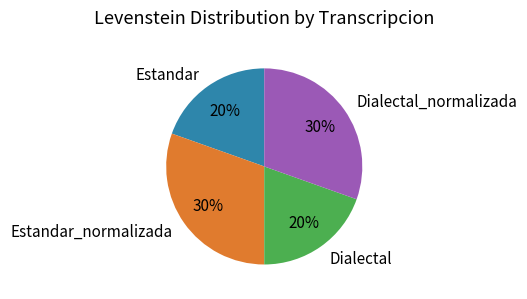

What percentage is the Dialectal_normalizada slice, to the nearest percent?

30%